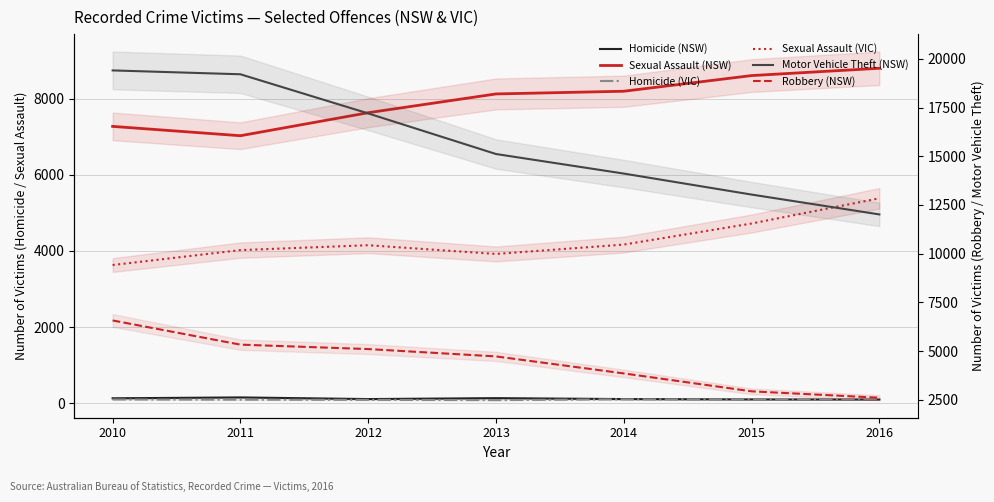

Between 2012 and 2014, which series saw the biggest shift?

Motor Vehicle Theft (NSW)